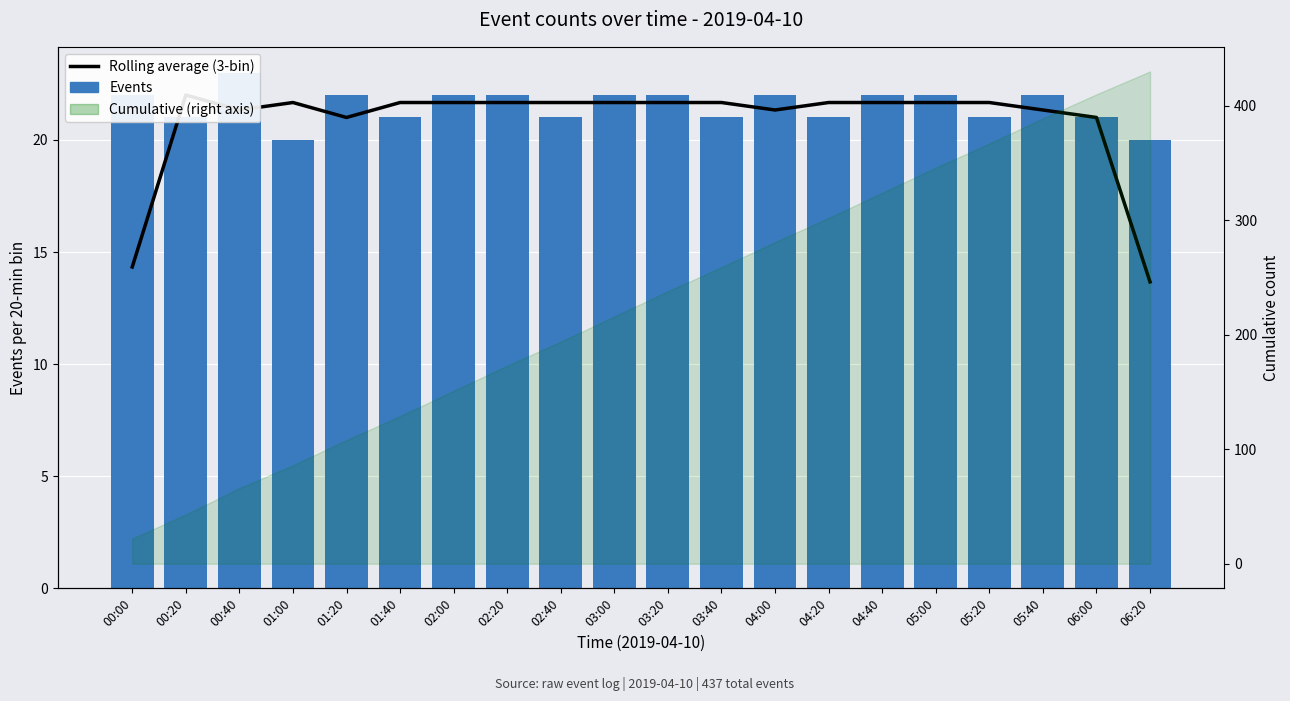

What is the total value across all series at 05:00?

43.7